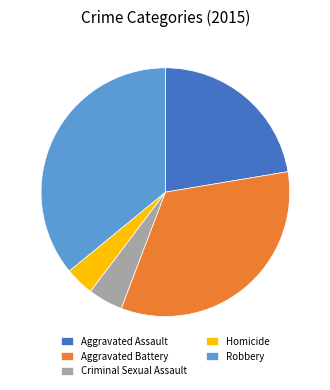

What is the ratio of the value at Homicide to the value at Aggravated Battery?

0.1